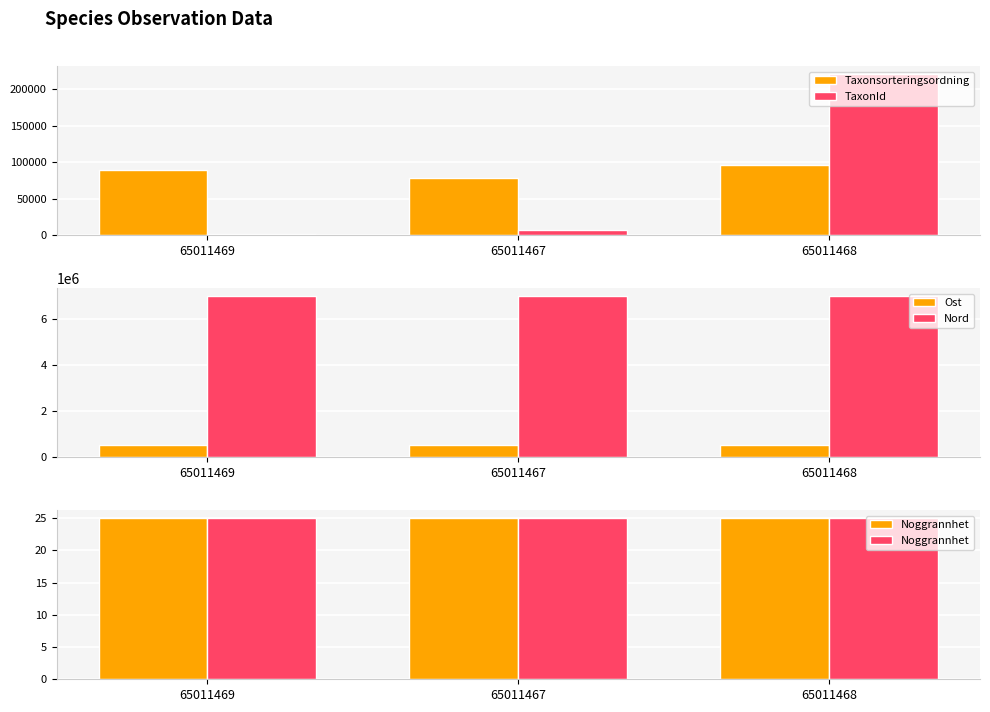

Rank the series at 65011469 from highest to lowest value.

Nord, Ost, Taxonsorteringsordning, TaxonId, Noggrannhet